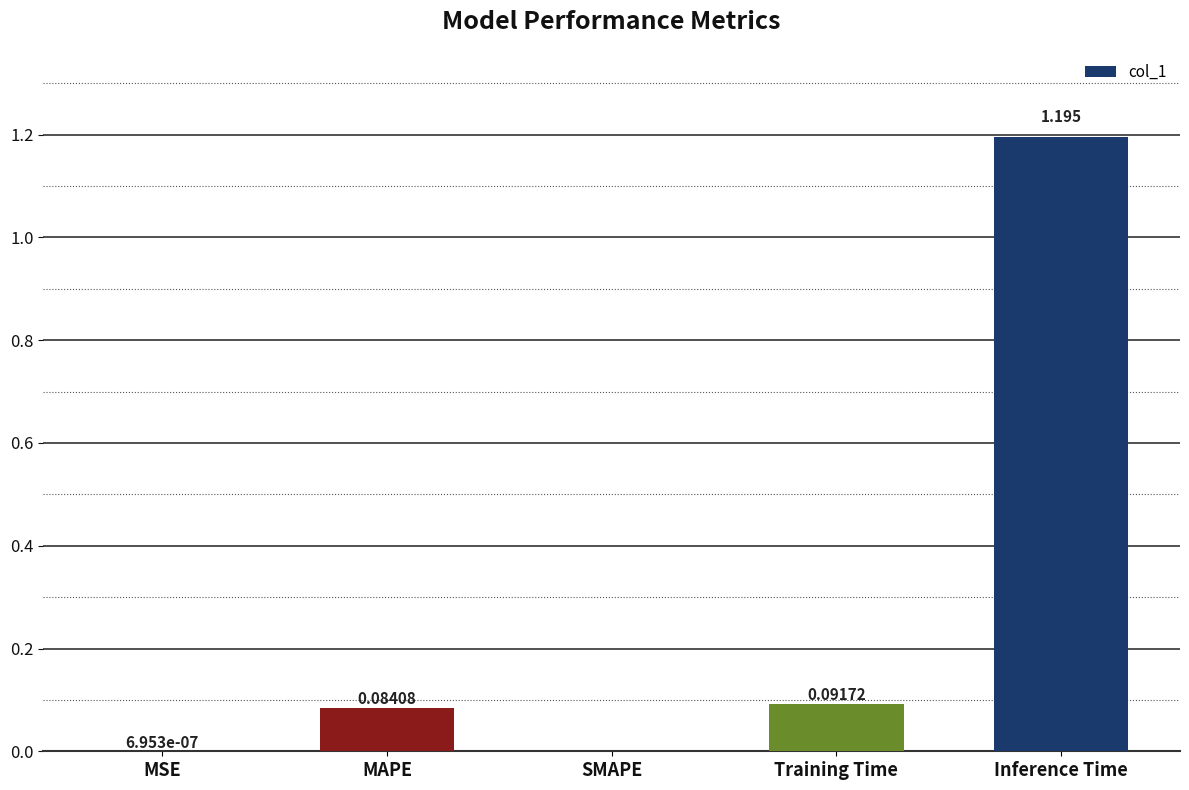

Between SMAPE and MAPE, which is larger?

MAPE